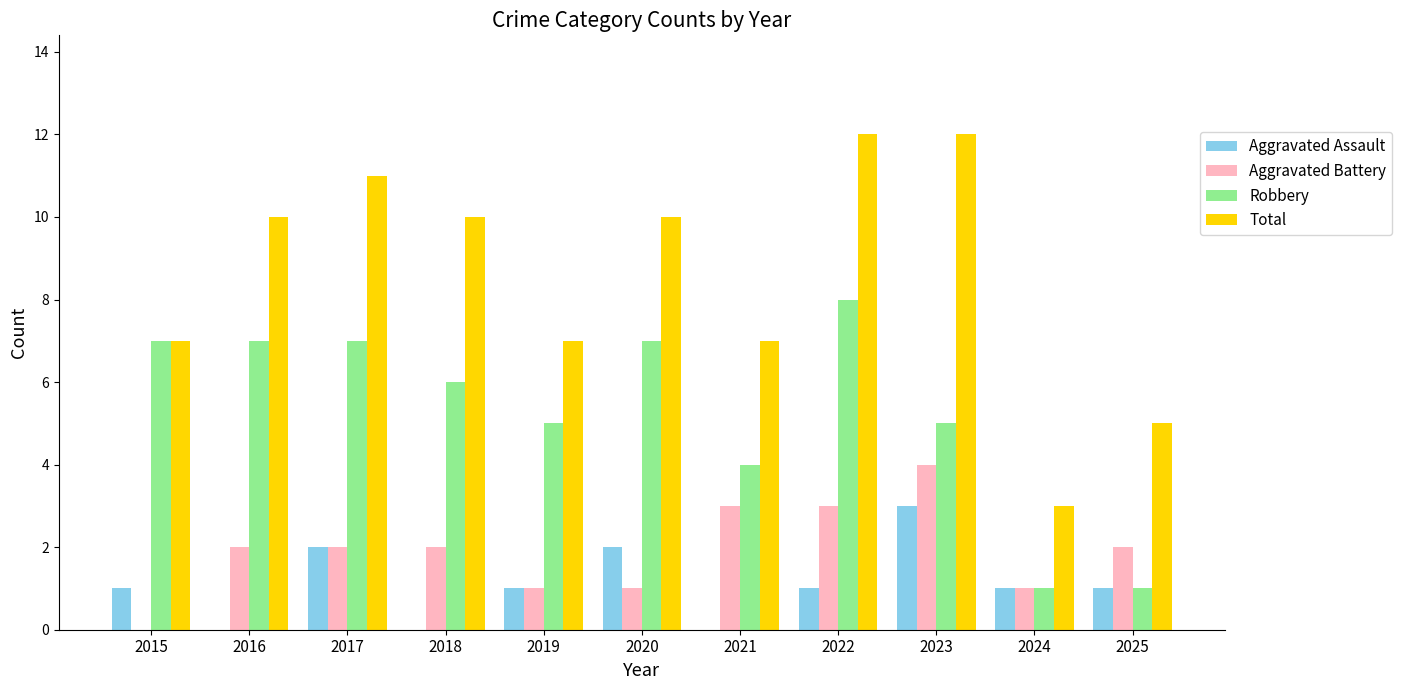

True or false: Total has a value of 3 at 2024.

True